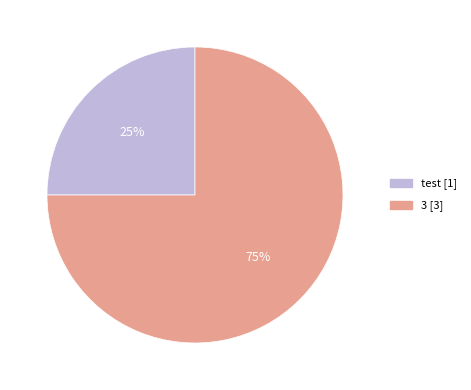

True or false: 3 accounts for 75% of the total.

True